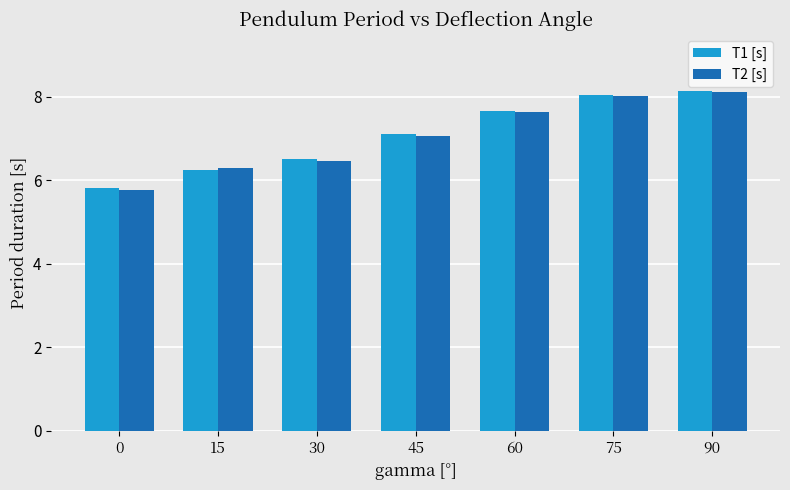

Which series changed the most between 30 and 75?

T2 [s]